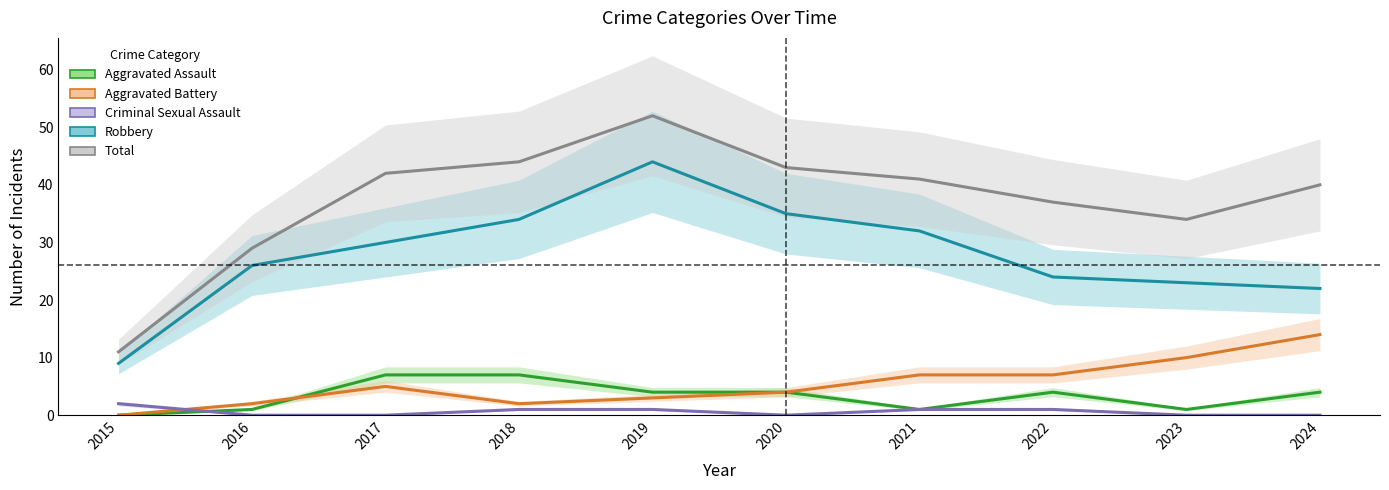

How many data points does each series have?

10